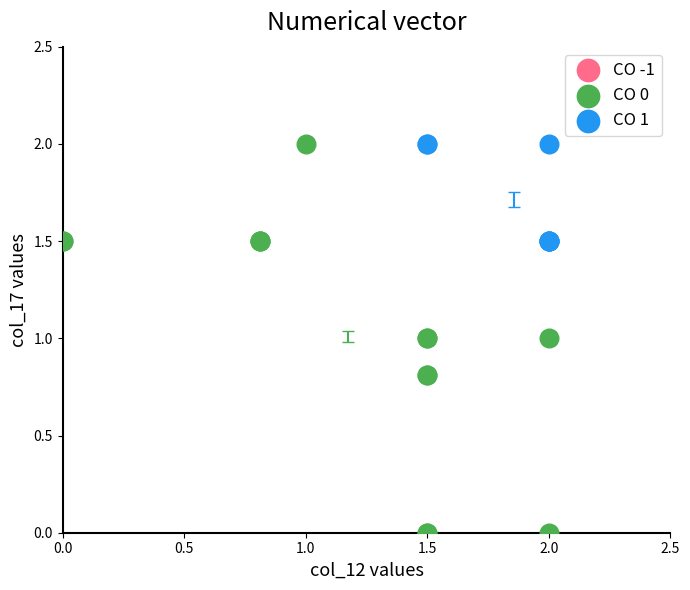

Which series has the widest spread of Y values?

CO 0